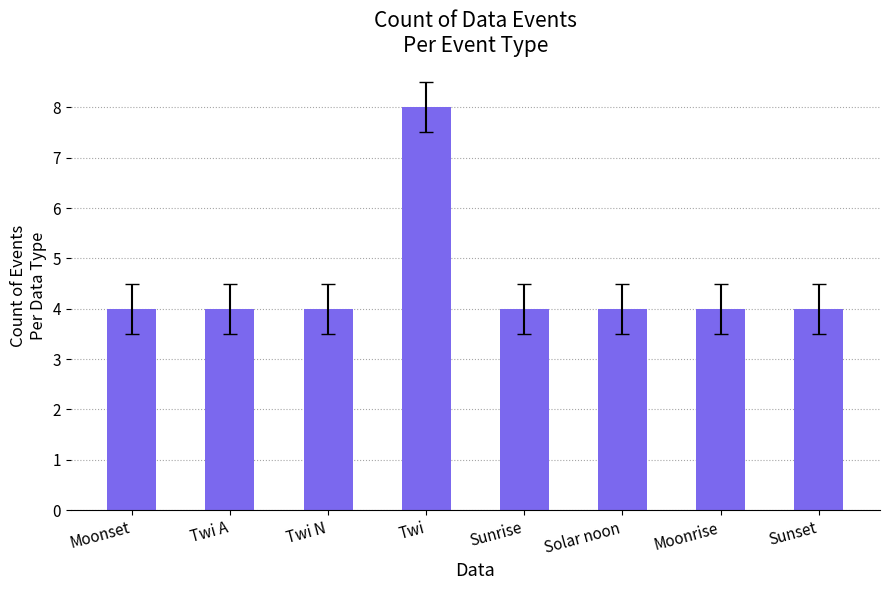

At which category does the chart reach its peak across all series?

Twi